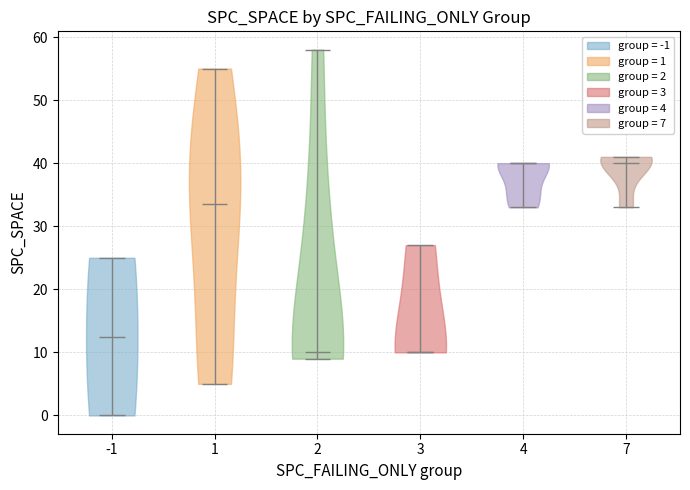

Reading left to right, read every violin against the y-axis: where its median line is, and the lowest and highest points it reaches. The values are not printed on the chart, so give them approximately, as read against the axis.

-1: median line 13, lowest point 0, highest point 25
1: median line 34, lowest point 5, highest point 55
2: median line 10, lowest point 9, highest point 58
3: median line 10, lowest point 10, highest point 27
4: median line 40, lowest point 33, highest point 40
7: median line 40, lowest point 33, highest point 41